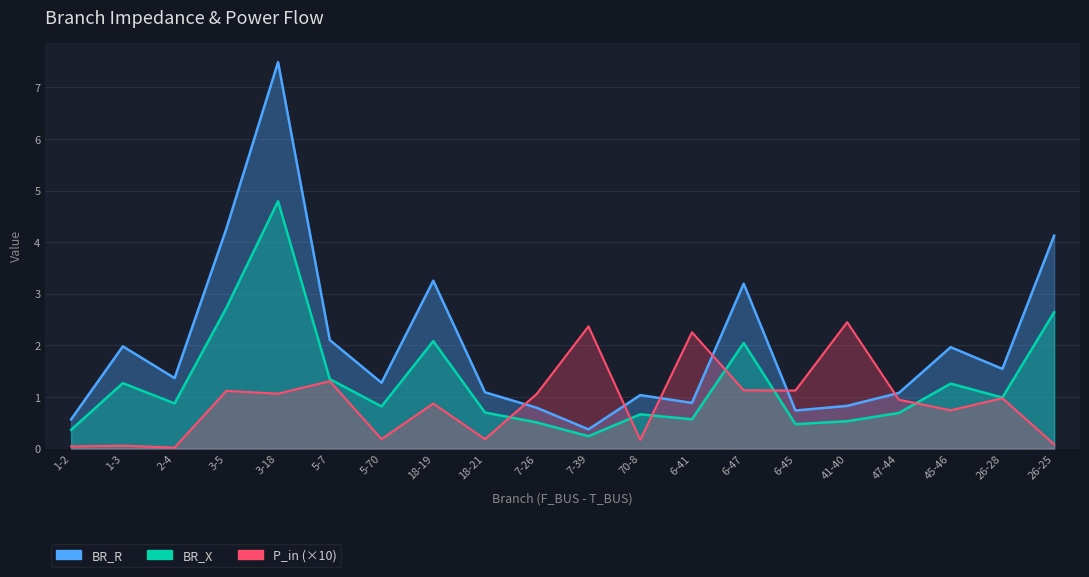

True or false: BR_X and BR_R intersect in this chart.

False